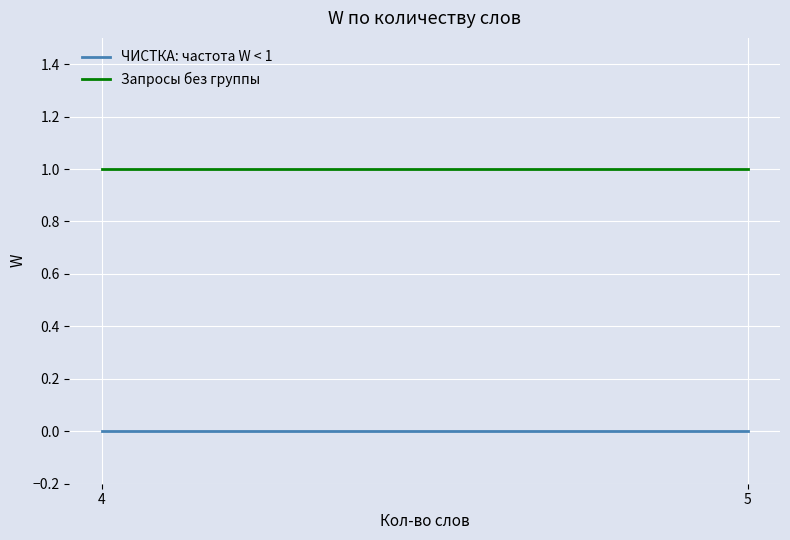

What is the difference between the highest and lowest values at 5?

1